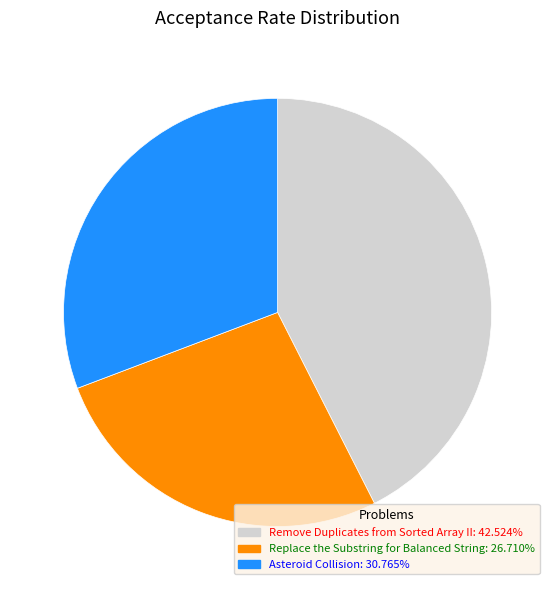

Is the sum of Remove Duplicates from Sorted Array II and Asteroid Collision greater than half?

Yes